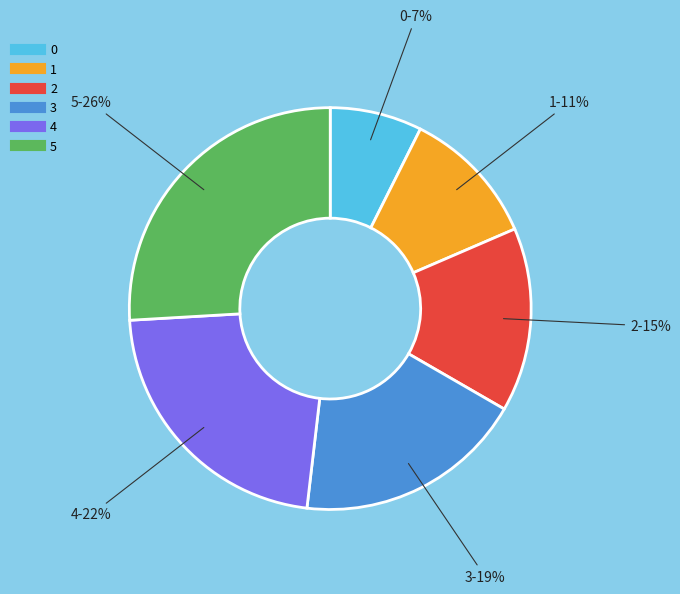

Combined, do 0 and 1 account for over 50%?

No